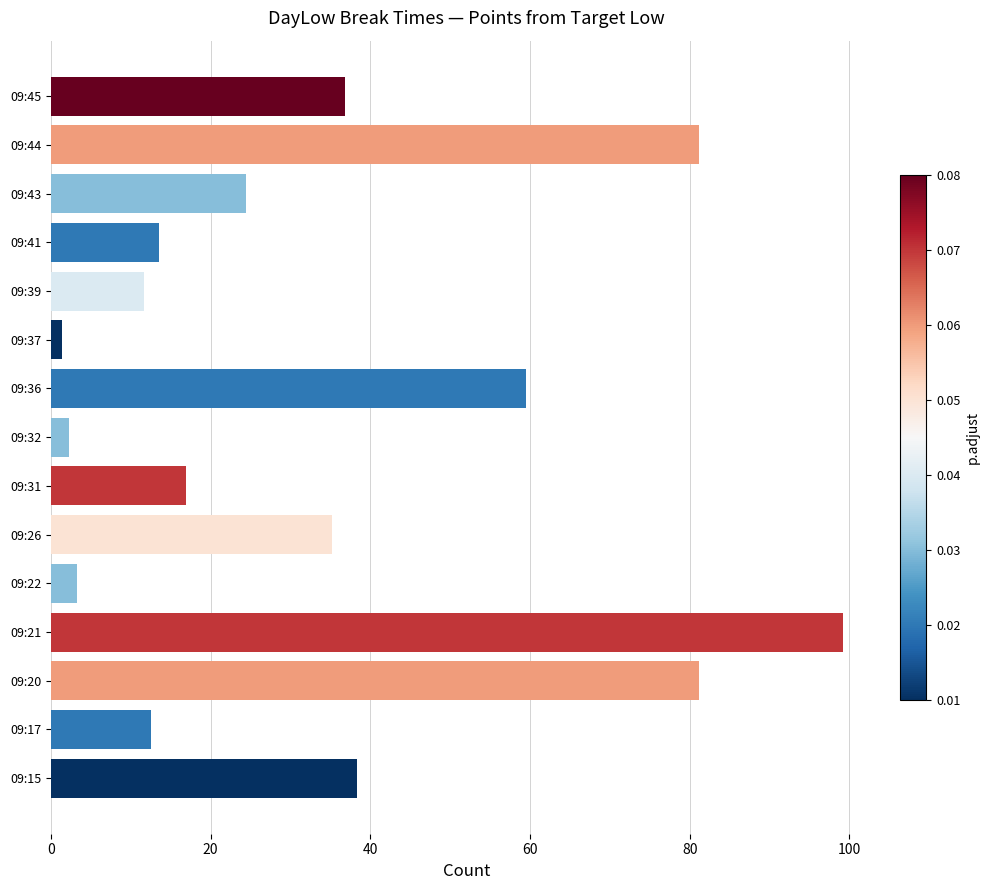

Approximately how many times larger is the value at 09:26 compared to 09:15?

0.9